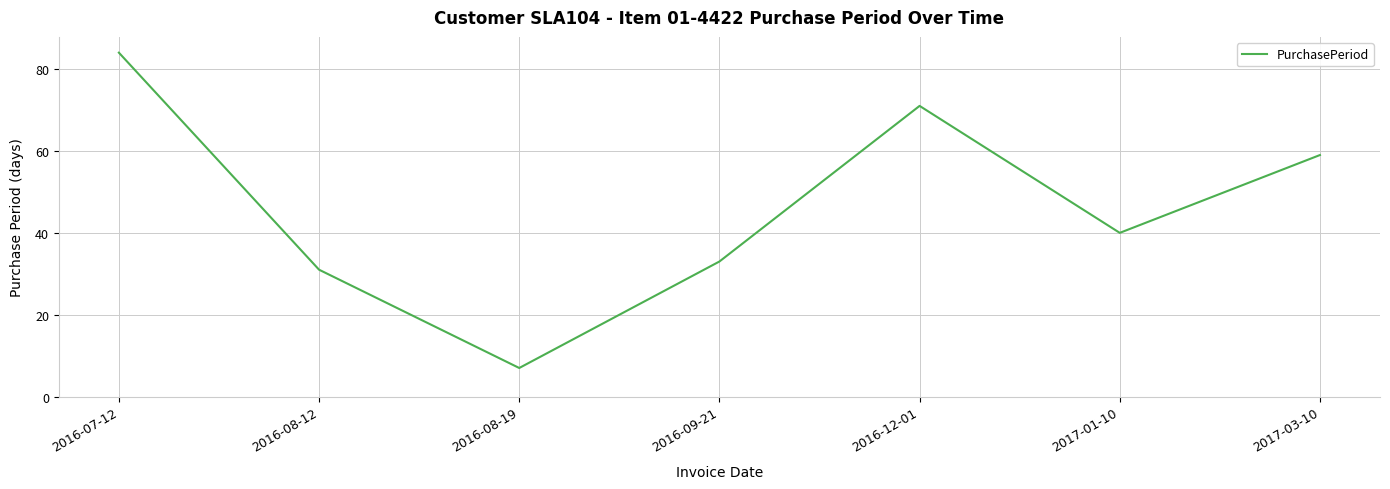

Count the number of data series in this chart.

1